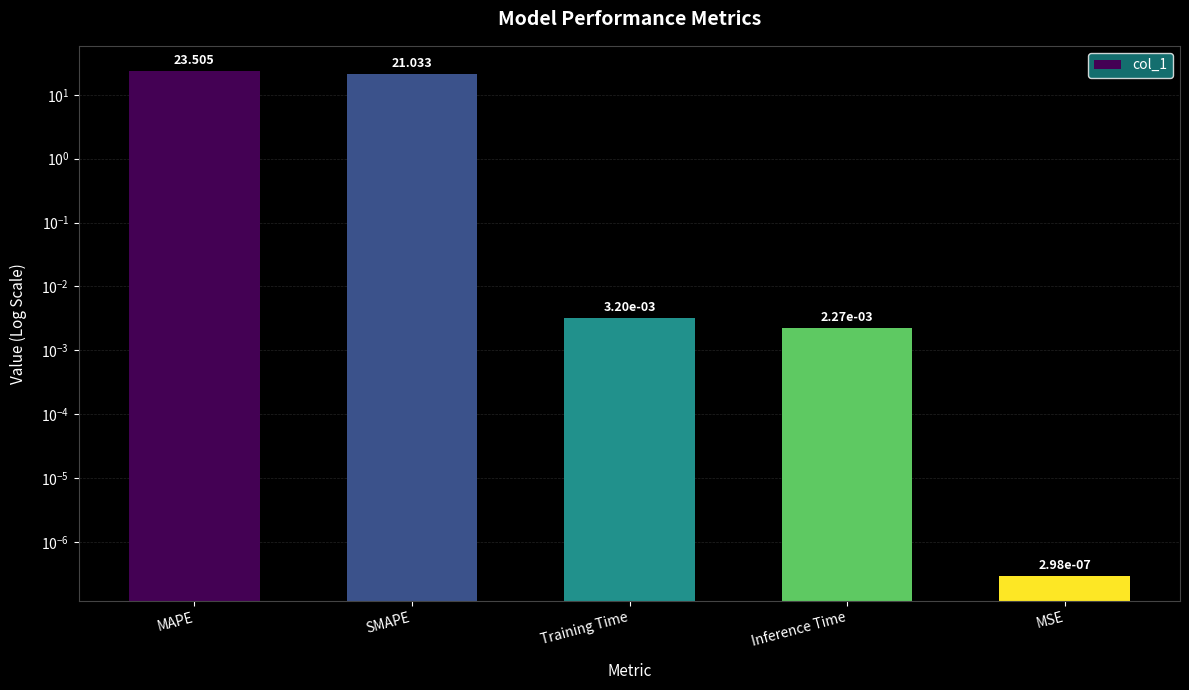

What is the label of the 1st bar from the right?

MSE